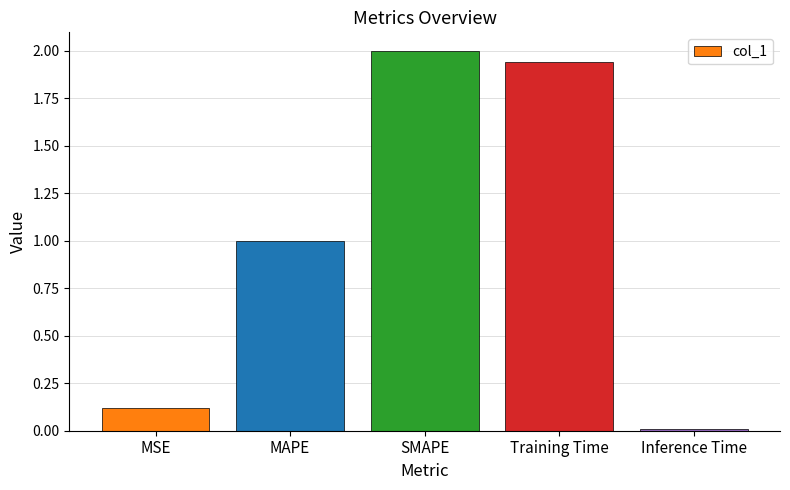

The chart shows a value of 2.6 at Training Time. True or false?

False